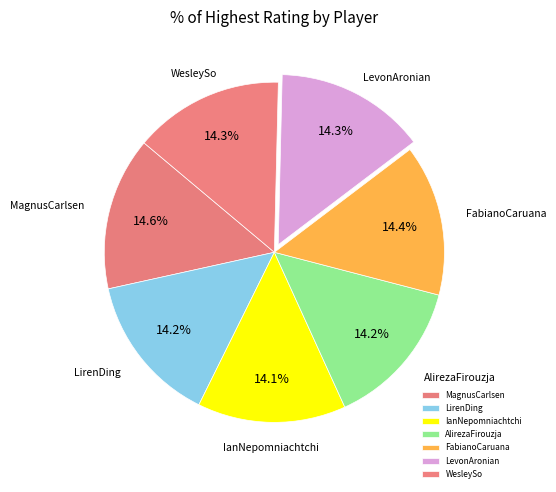

What percentage is the LevonAronian slice, to the nearest percent?

14%